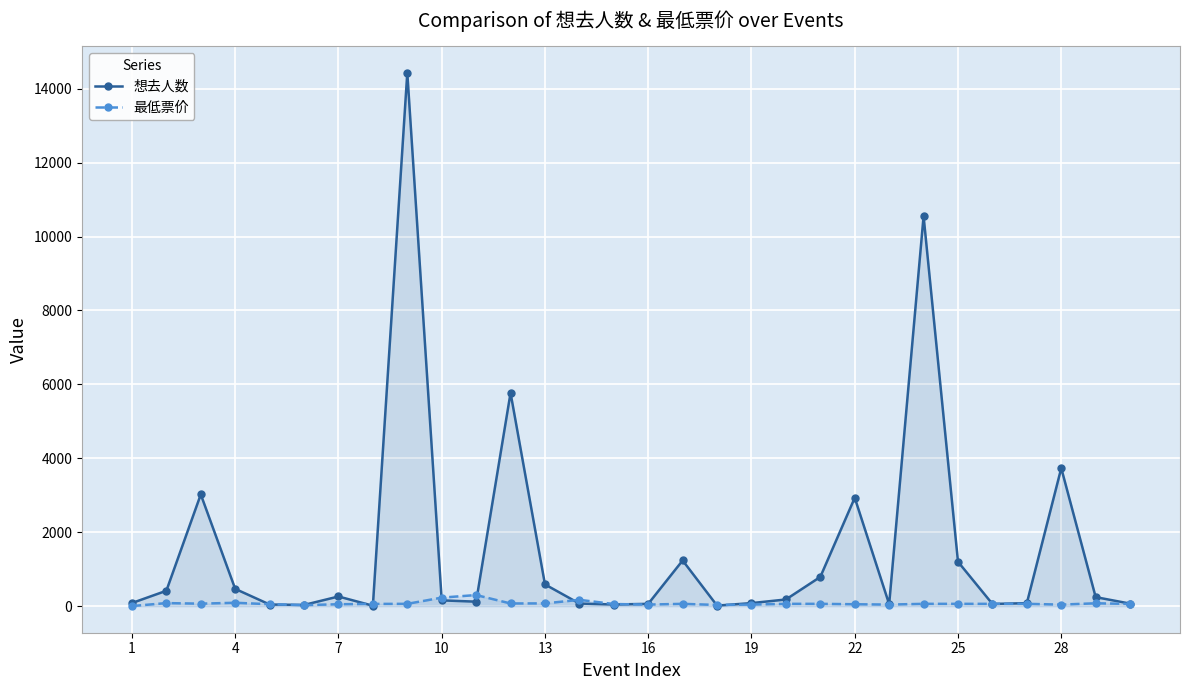

Which series has the largest total across all categories?

想去人数